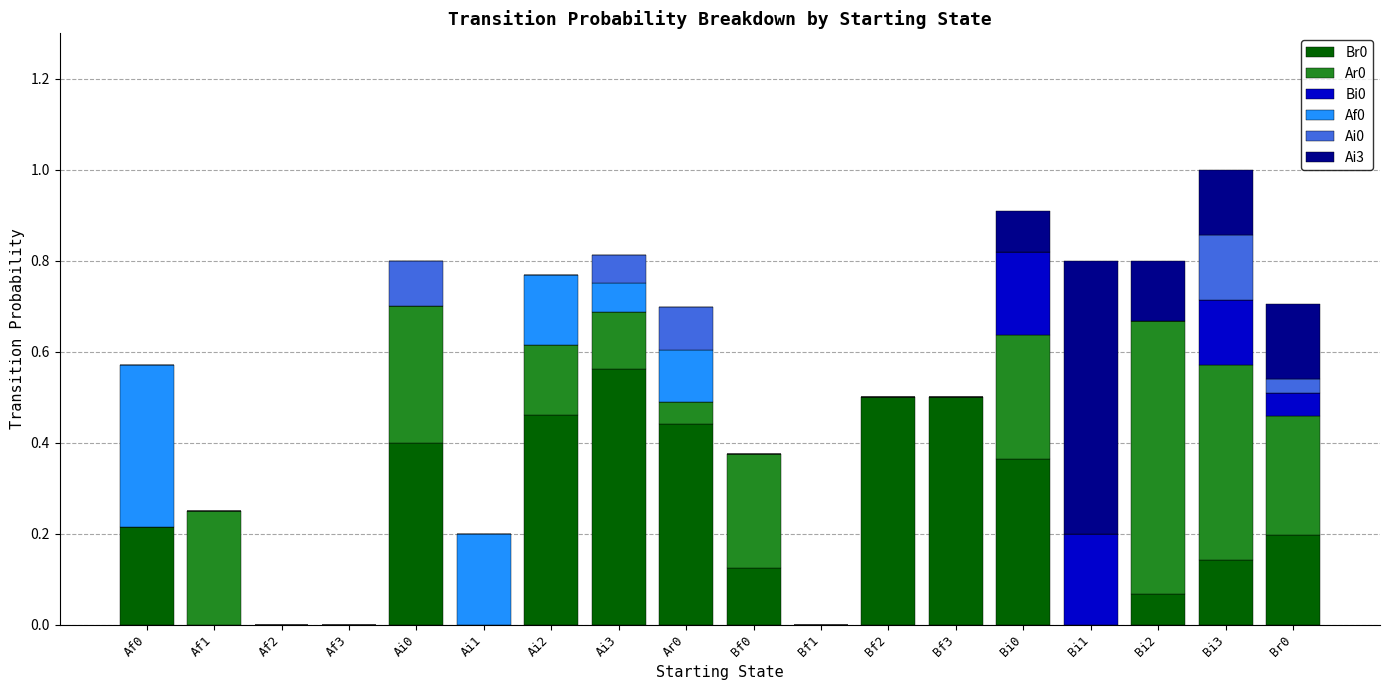

The Br0 series shows 0.1 at Bi3. True or false?

True